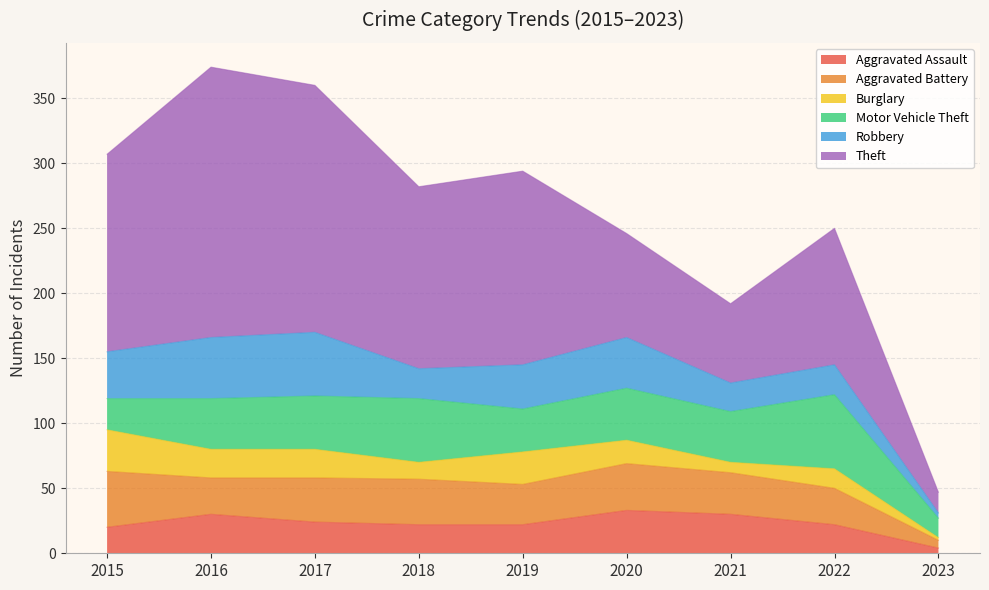

Where does the Motor Vehicle Theft series first go above 39?

2017